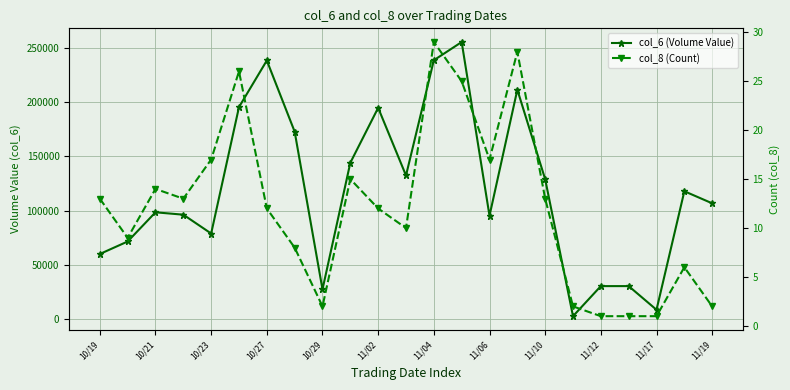

Is it true that col_6 (Volume Value) equals 52732 at 11/02?

False